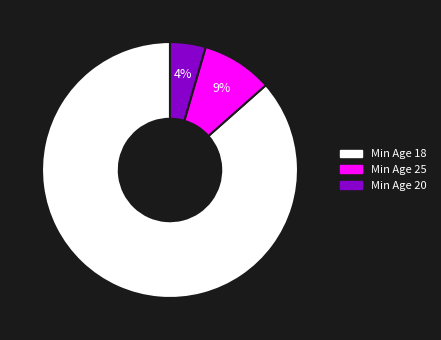

Is there any slice that represents more than half of the pie?

Yes